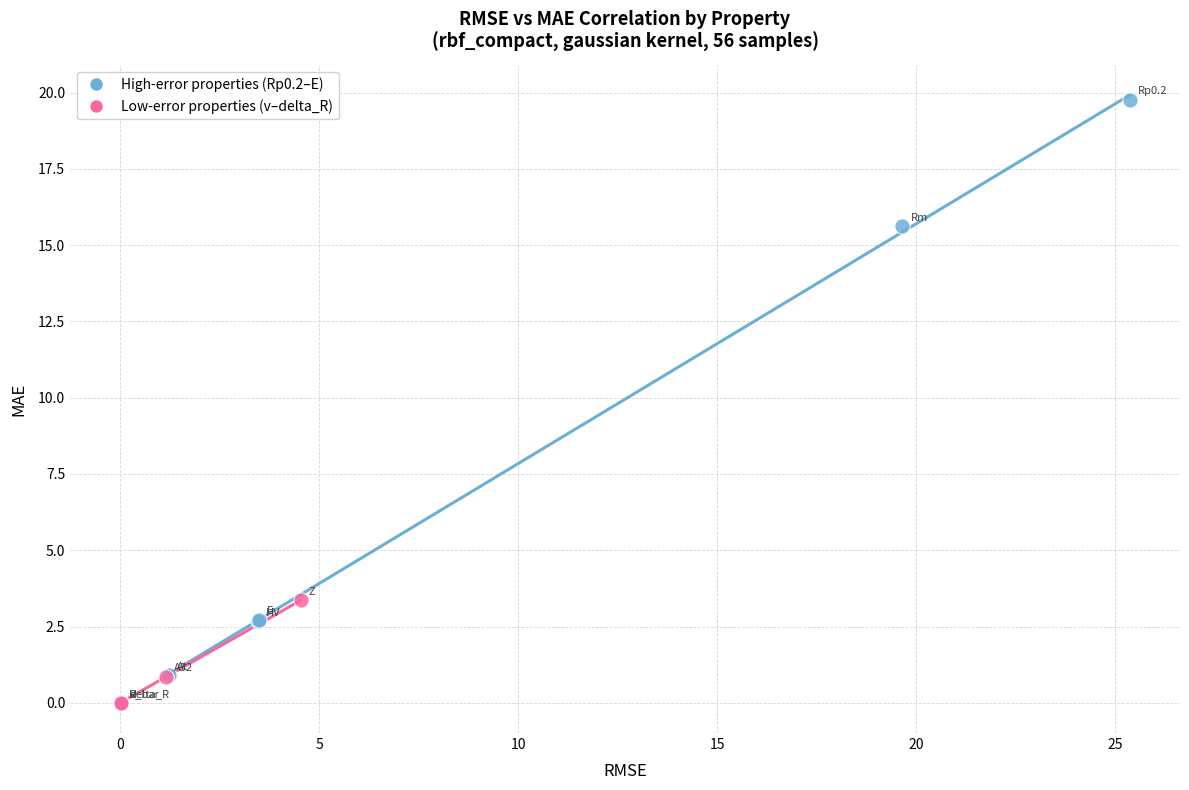

Which series contains the lowest Y value?

Low-error properties (v–delta_R)